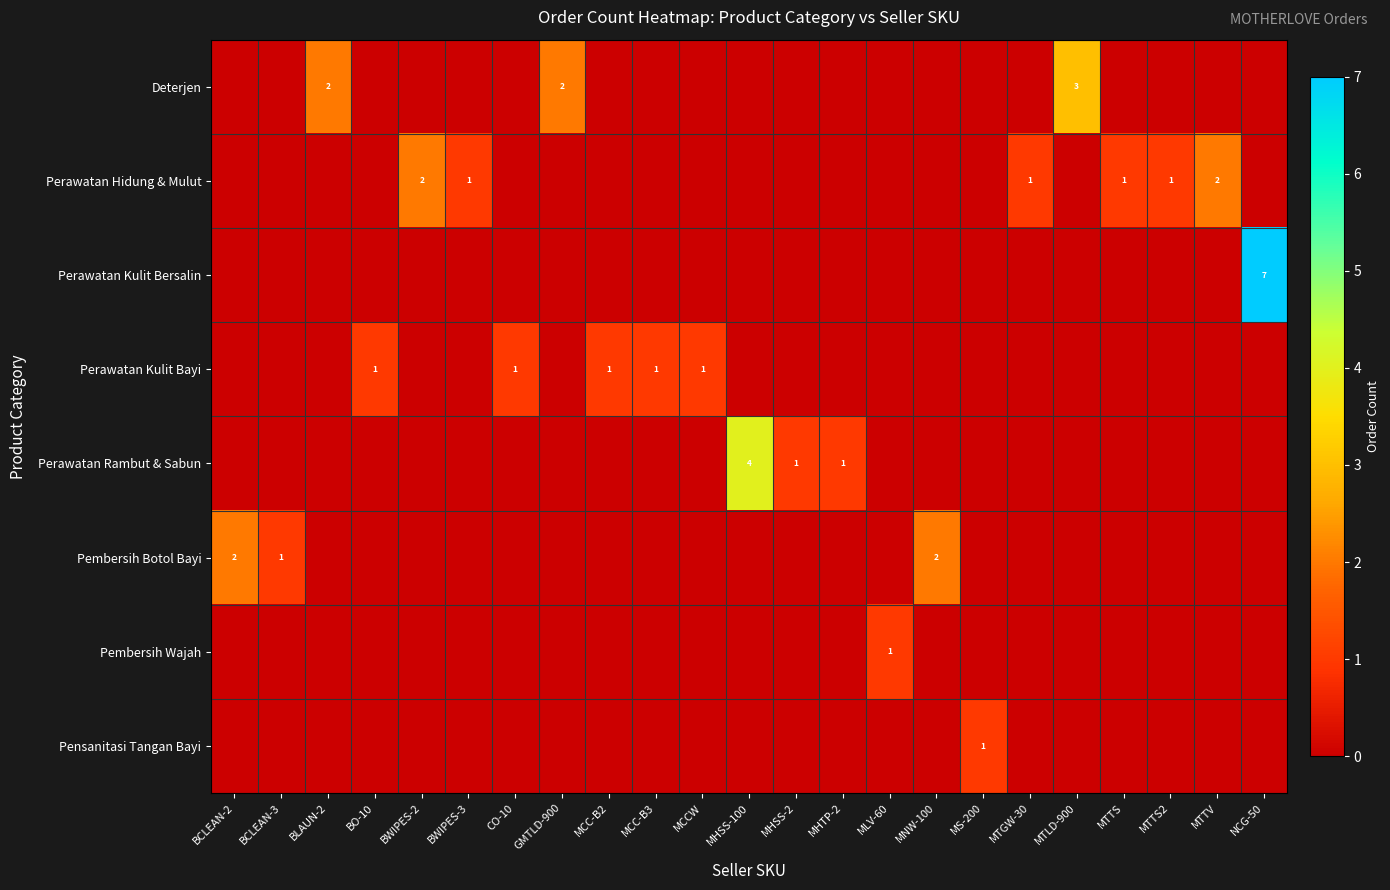

The value of row_6 at MHTP-2 is 1. True or false?

False